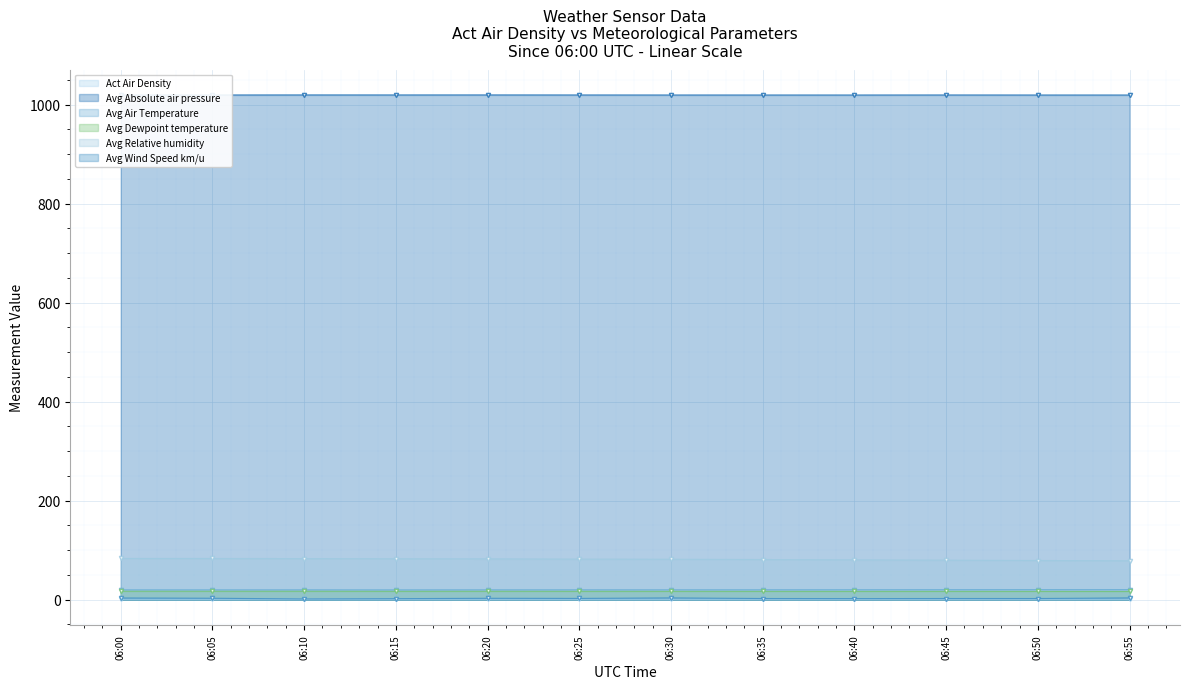

Which label corresponds to the largest value in the chart?

06:20